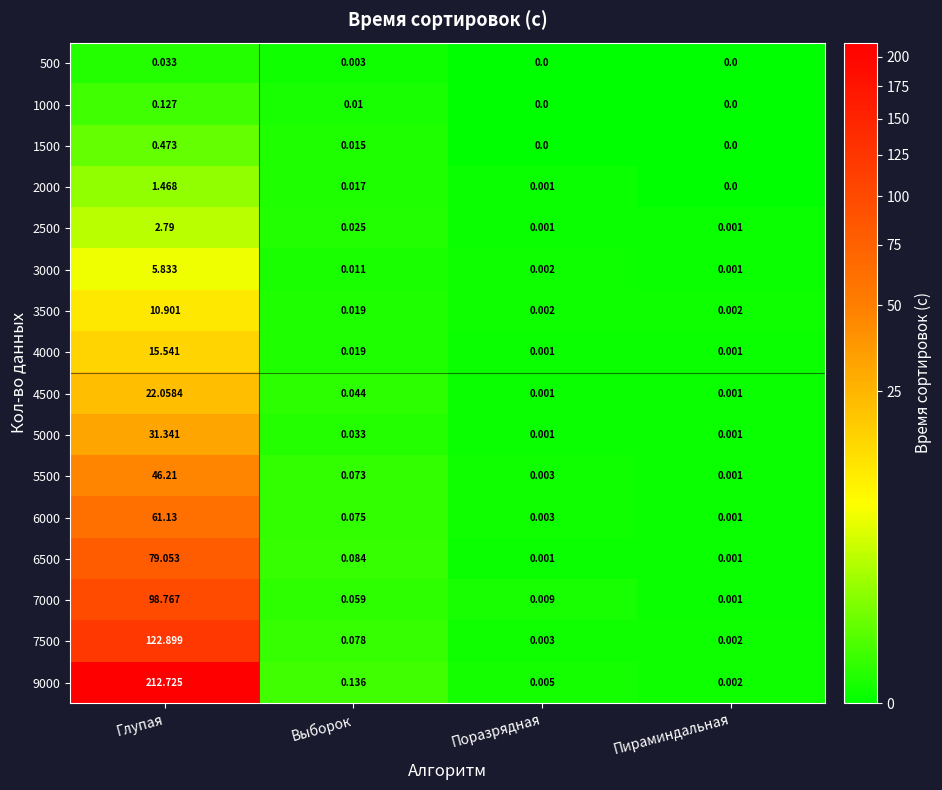

Between Глупая and Пираминдальная, which series saw the biggest shift?

9000